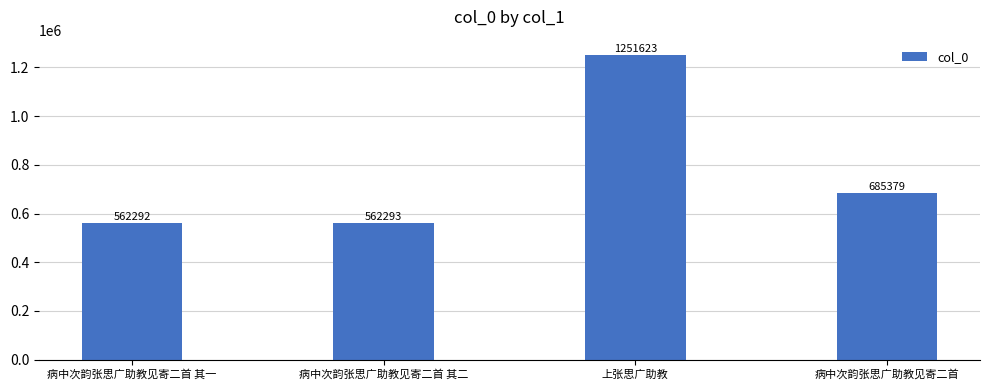

What is the label of the 2nd bar from the right?

上张思广助教